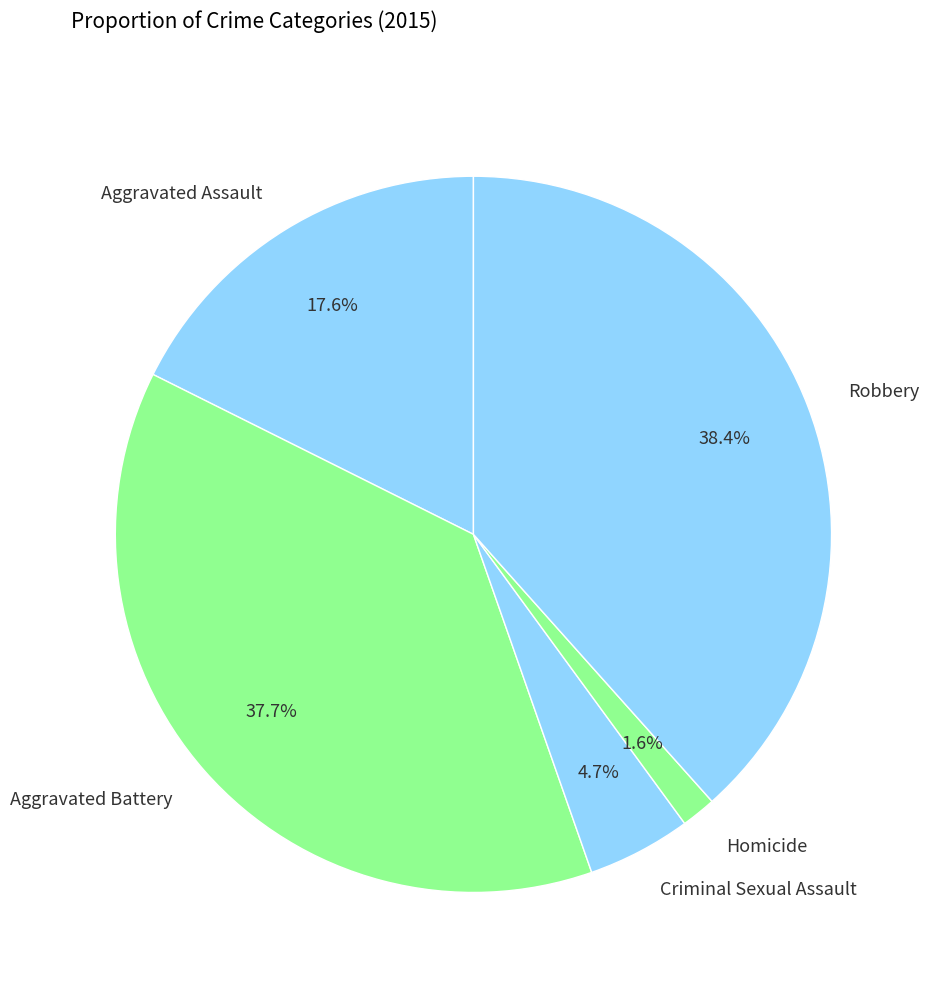

Which category has the smallest portion of the pie?

Homicide